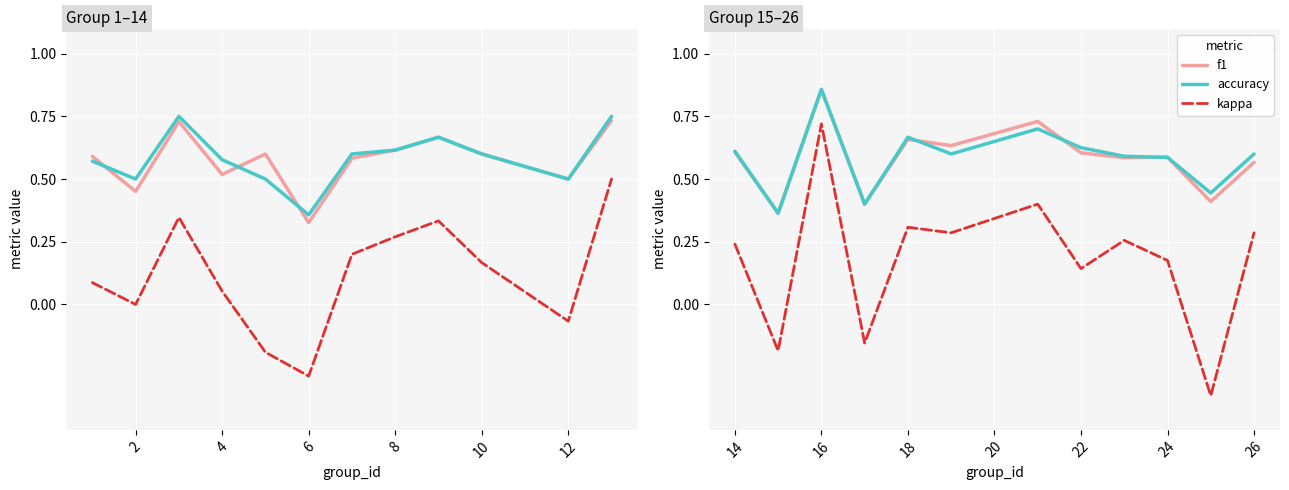

Which series has the largest total across all categories?

accuracy